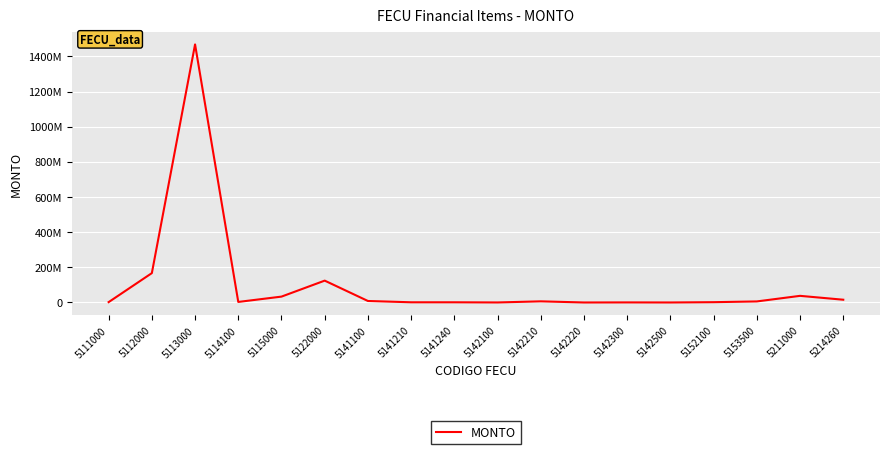

What is the sum of the values at 5122000 and 5142500?

124413305